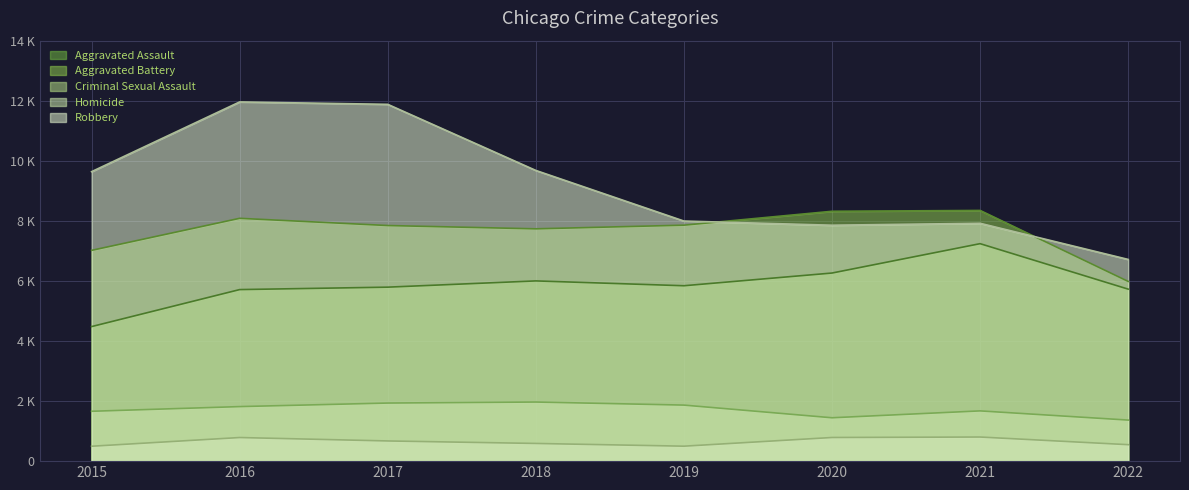

How many interior local valleys does the Criminal Sexual Assault series have?

1